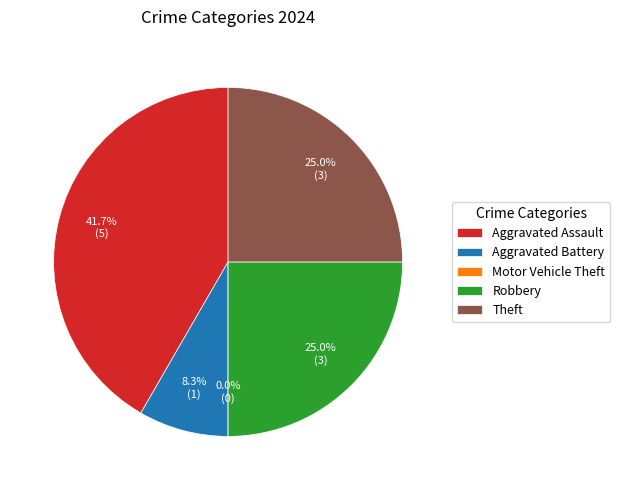

To the nearest percent, what is the difference between the largest and smallest slice percentages?

42%